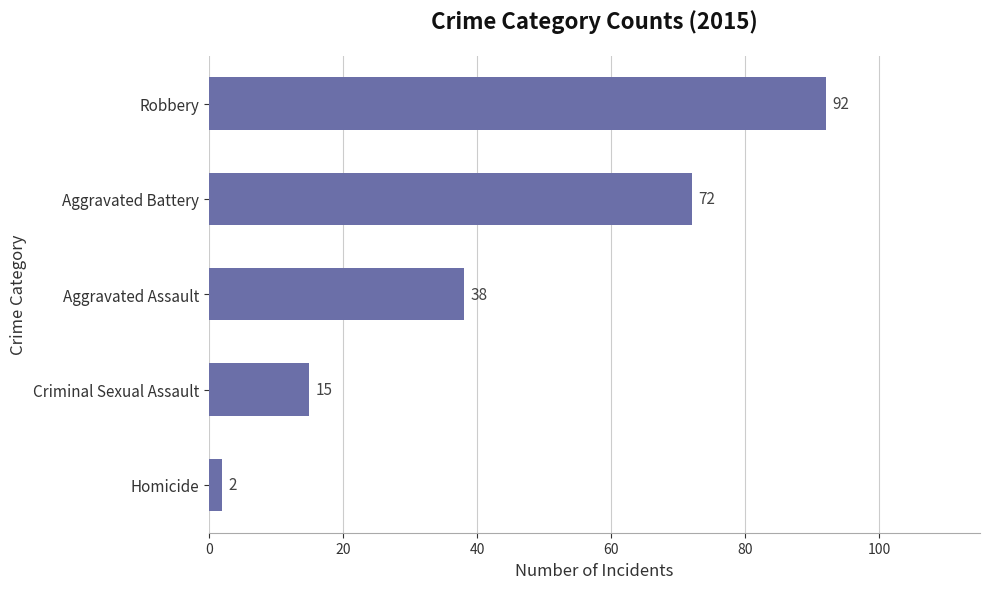

What is the difference between the maximum and minimum values?

90